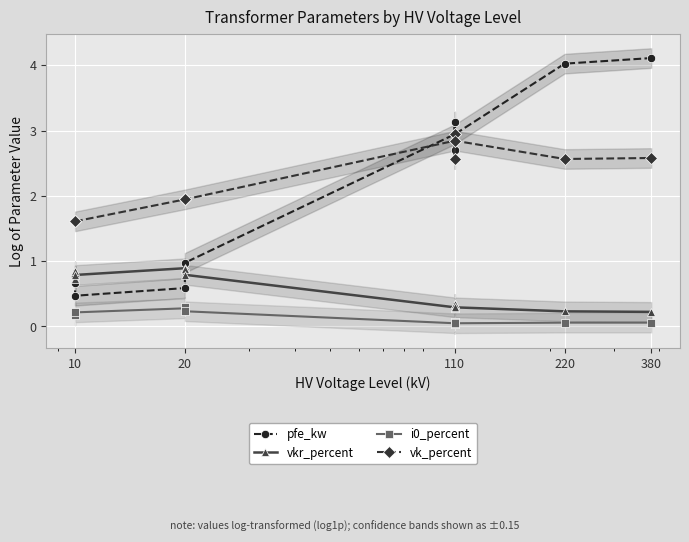

What is the sum of all i0_percent values?

1.8